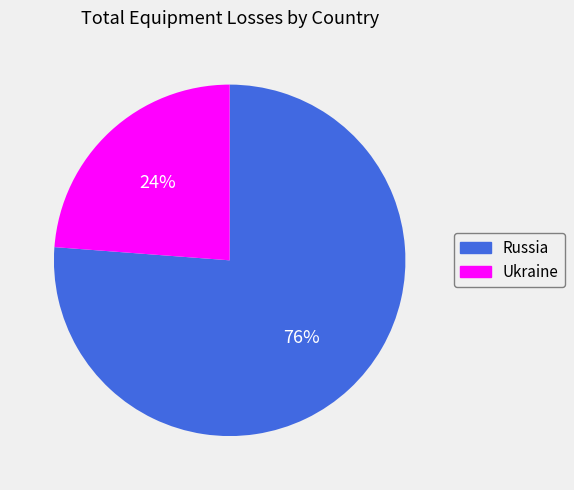

The Ukraine slice represents 24% of the pie. True or false?

True